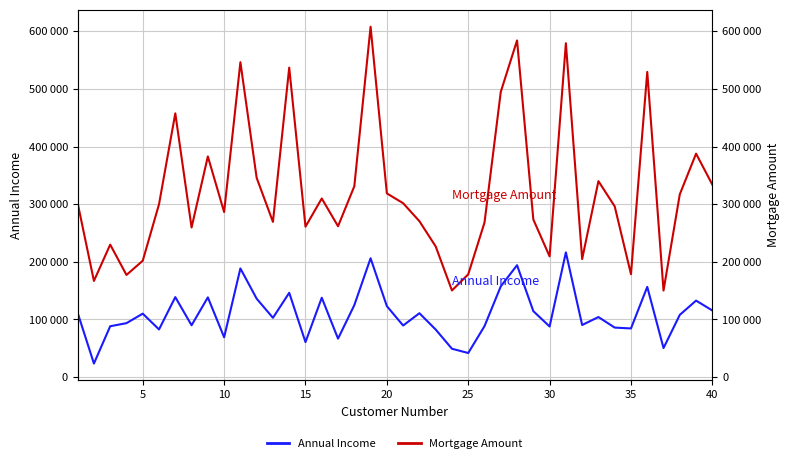

At how many categories does at least one series exceed 181749?

34